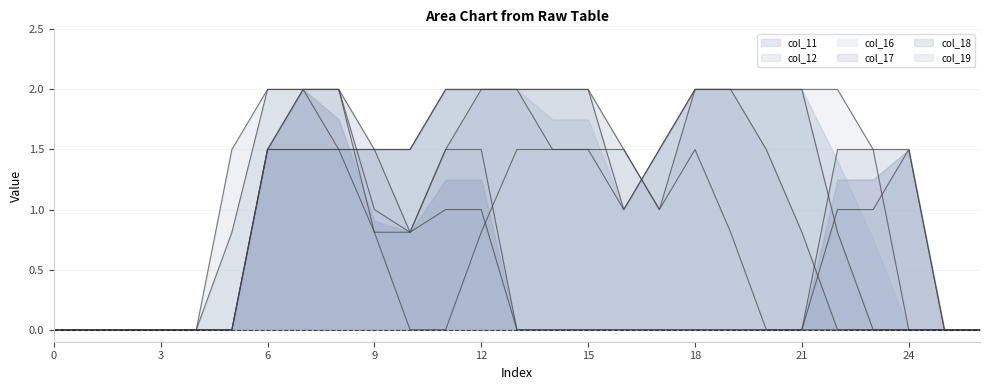

How many col_16 values are between 0 and 2?

27